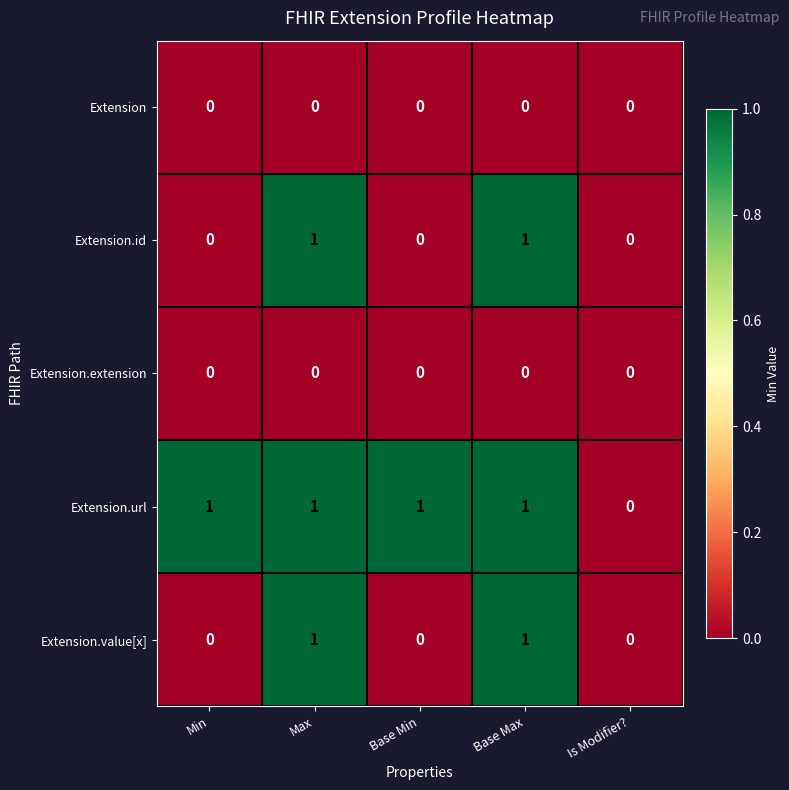

How many distinct data groups are displayed?

5